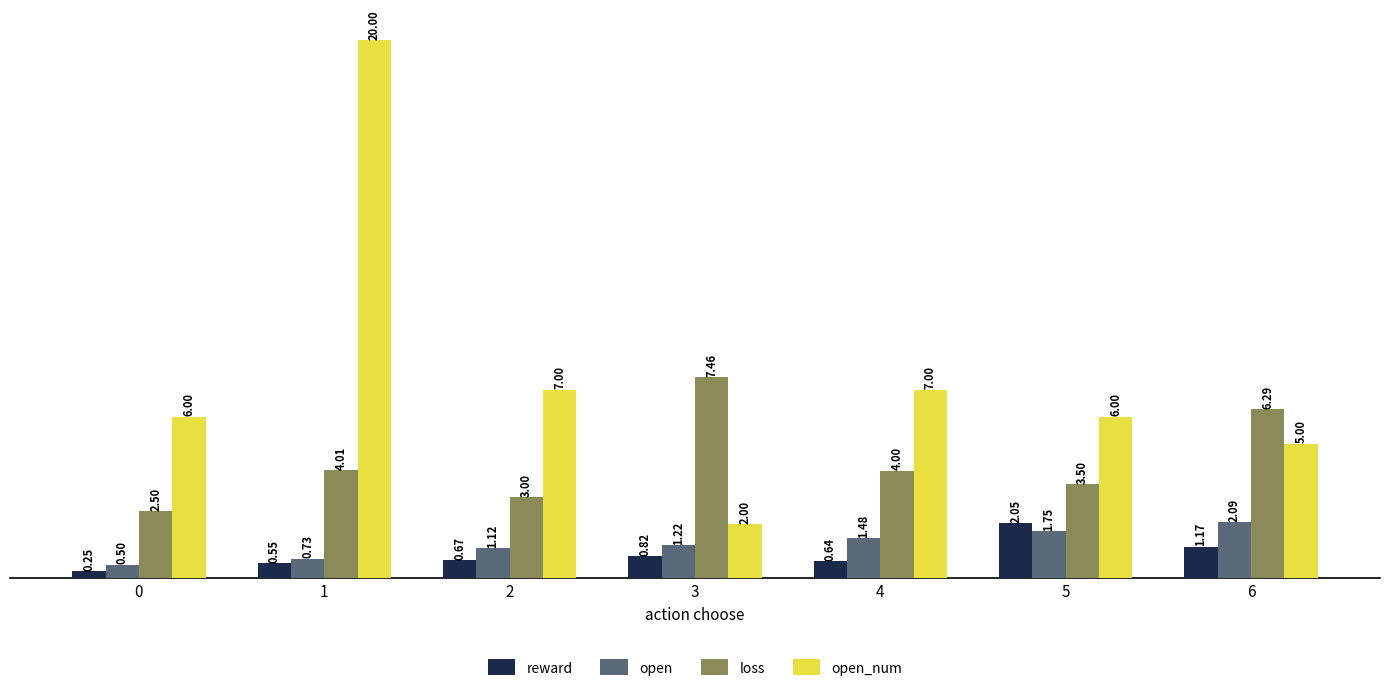

True or false: open_num has a value of 10.8 at 5.

False